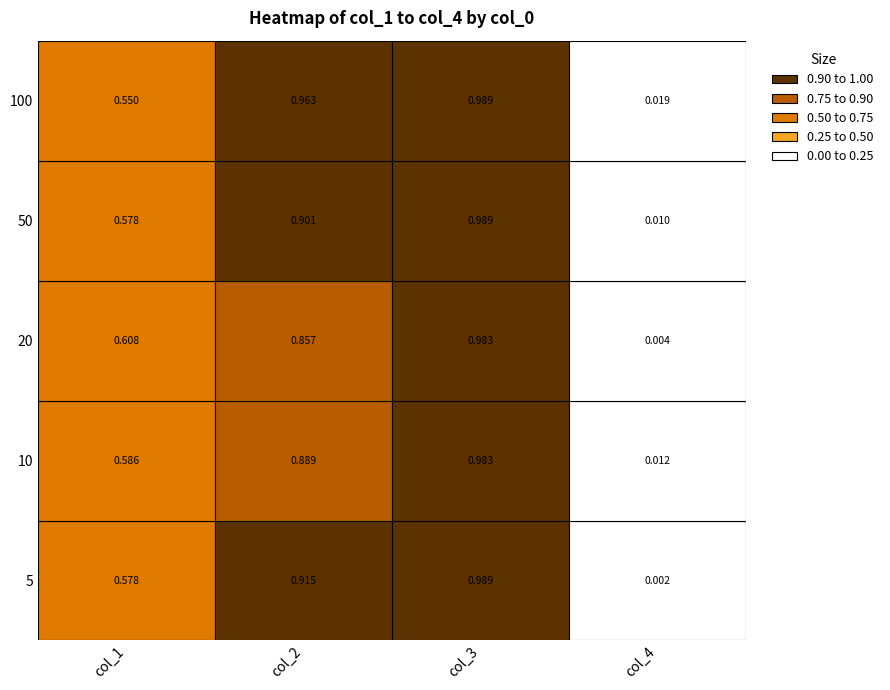

Reading left to right, what are all the values shown in this chart?

col_0: 0=5.0	1=10.0	2=20.0	3=50.0	4=100.0
col_1: 0=0.6	1=0.6	2=0.6	3=0.6	4=0.6
col_2: 0=0.9	1=0.9	2=0.9	3=0.9	4=1.0
col_3: 0=1.0	1=1.0	2=1.0	3=1.0	4=1.0
col_4: 0=0.0	1=0.0	2=0.0	3=0.0	4=0.0